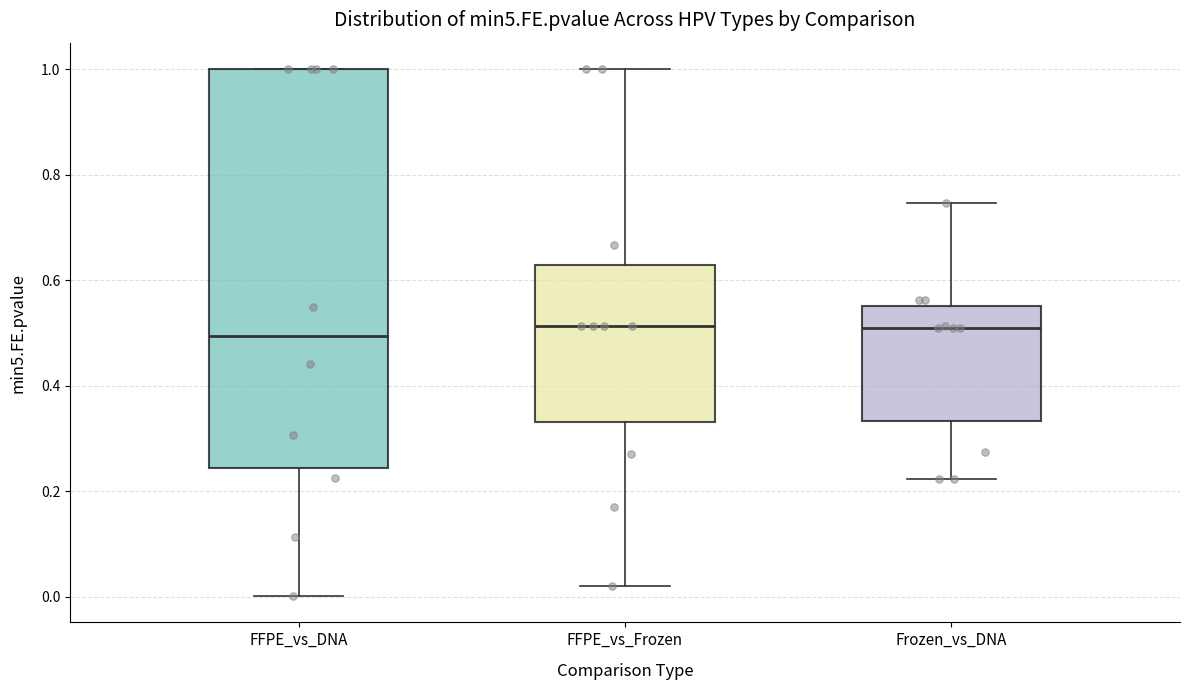

Which box is the tallest, from its lower edge to its upper edge?

FFPE_vs_DNA